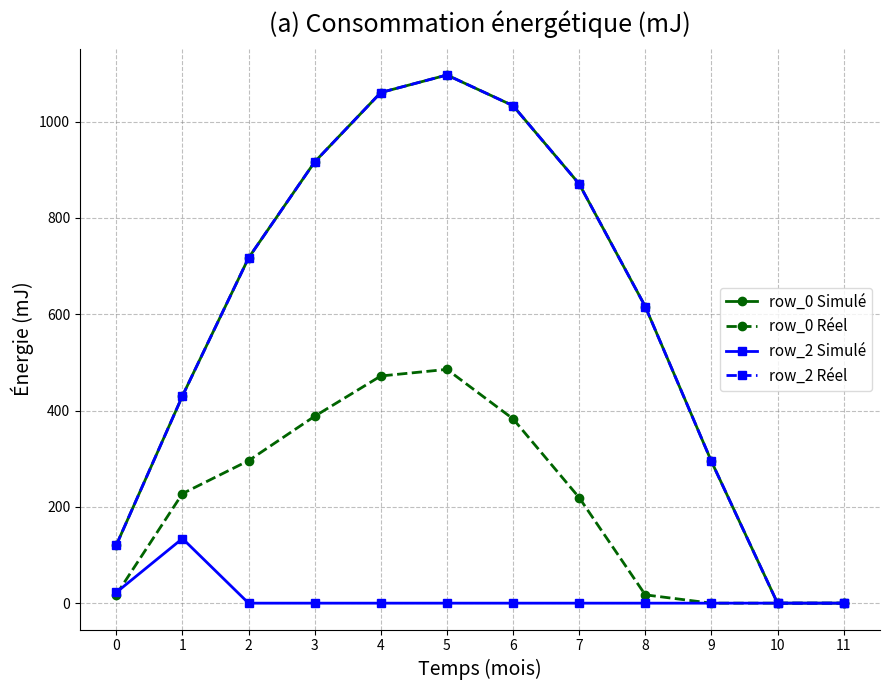

Is this an area chart (filled region under the line)?

No